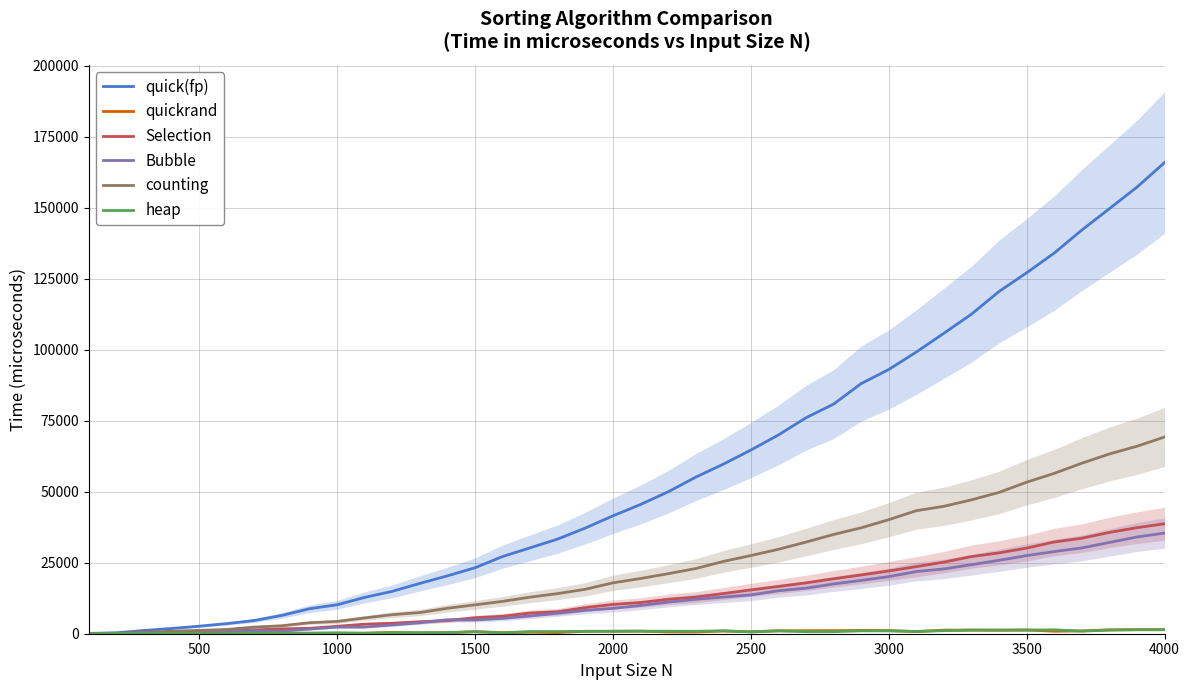

Reading left to right, what are all the values shown in this chart?

quick(fp): 107	332	1141	1846	2648	3555	4642	6453	8794	10190	12786	14917	17712	20370	23216	27169	30237	33329	37200	41496	45484	49940	55103	59673	64654	69958	76031	80829	88054	93010	99167	105773	112499	120486	127062	134005	142105	149633	157225	165859
quickrand: 7	38	118	531	67	231	90	117	128	149	168	438	214	330	729	357	533	398	876	846	920	640	583	954	706	1023	1054	1073	1166	1112	746	1243	1274	1227	1313	873	981	1353	1443	1428
Selection: 55	0	569	402	515	1097	1331	1718	1902	2618	3356	3690	4205	4620	5624	6150	7279	7754	9203	10323	10984	12123	12866	14125	15431	16637	17905	19342	20687	22093	23620	25201	27151	28468	30147	32289	33625	35671	37324	38722
Bubble: 0	99	303	236	802	929	1084	918	1615	2323	2336	3067	3844	4906	4826	5389	6235	7221	8242	8927	9939	11128	12108	12901	13677	15131	16033	17524	18767	20104	21878	22812	24305	25848	27509	28910	30208	32131	34054	35436
counting: 0	62	389	888	1179	1497	2327	2816	3871	4330	5556	6701	7460	8963	10155	11391	12868	14126	15642	17912	19432	21124	22938	25437	27522	29715	32261	34935	37277	40144	43317	44853	47132	49745	53346	56451	60024	63280	66004	69248
heap: 0	166	99	124	124	83	303	220	226	318	185	389	385	409	690	326	758	758	805	886	885	889	867	1013	638	999	709	712	1008	999	815	1075	1285	1283	1278	1377	913	1290	1388	1418